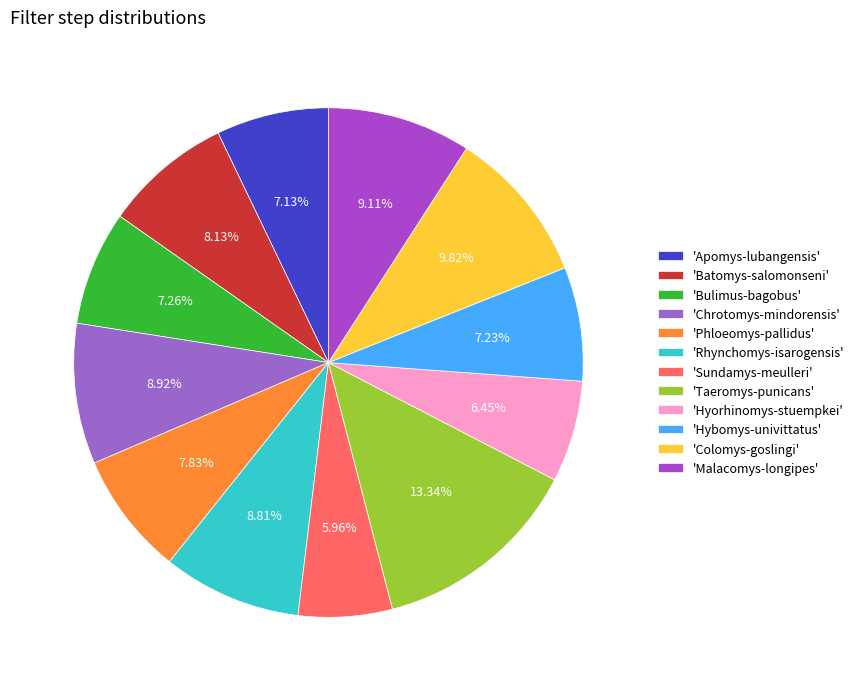

Which slice is the largest?

'Taeromys-punicans'